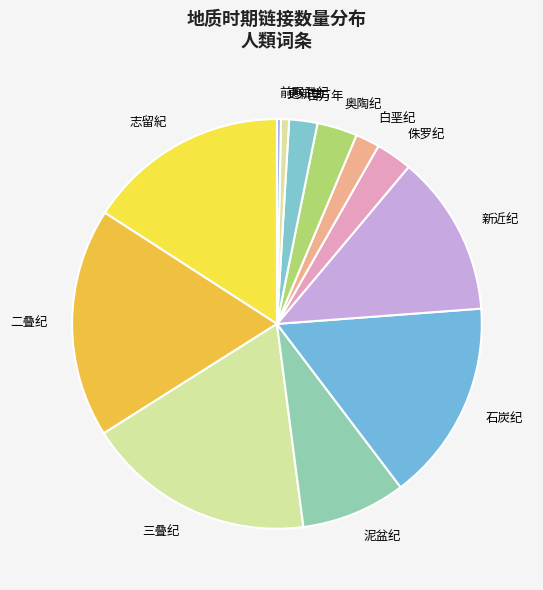

True or false: 百万年 accounts for 17% of the total.

False